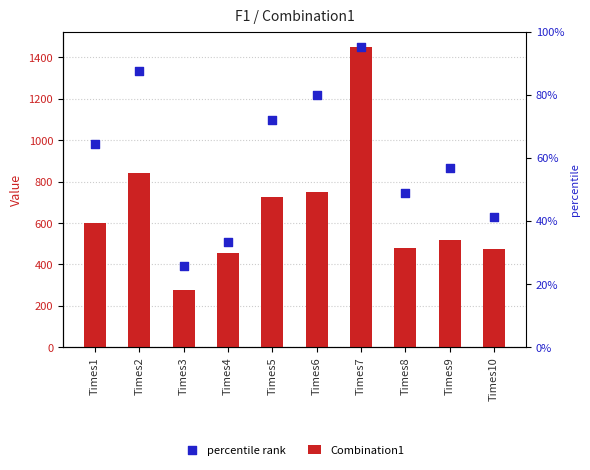

Which series contains the highest Y value?

Combination1